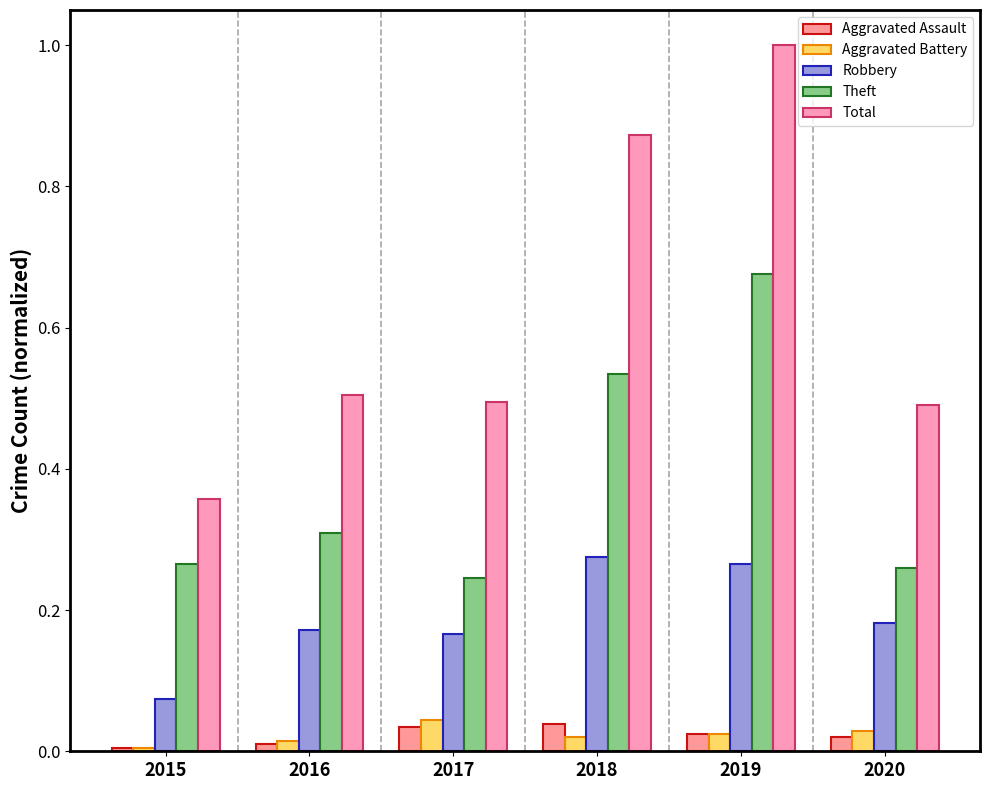

How many groups of bars are there?

6